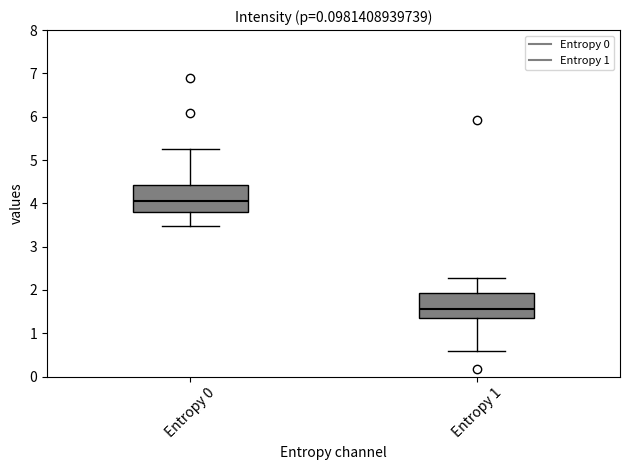

Reading left to right, read every box against the y-axis: the position of its median line, the range the box covers, and the ends of its whiskers. The values are not printed on the chart, so give them approximately, as read against the axis.

Entropy 0: median 4.1, box 3.8 to 4.4, whiskers 3.5 to 5.2
Entropy 1: median 1.6, box 1.4 to 1.9, whiskers 0.6 to 2.3